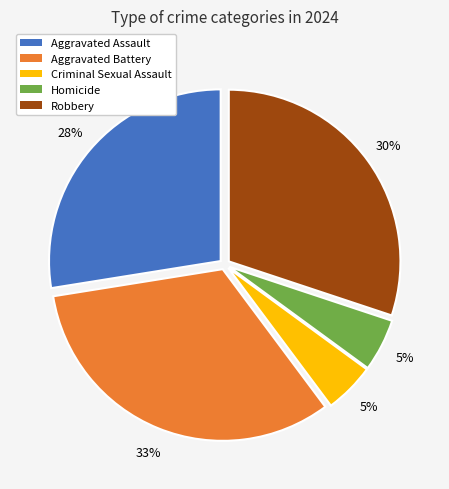

Approximately how many times larger is the value at Homicide compared to Robbery?

0.2